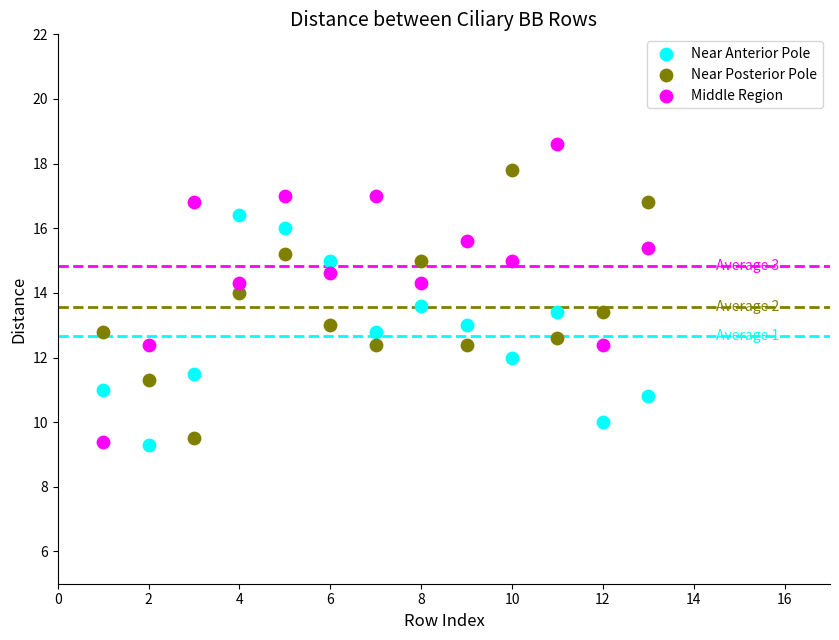

Which series contains the highest Y value?

Middle Region